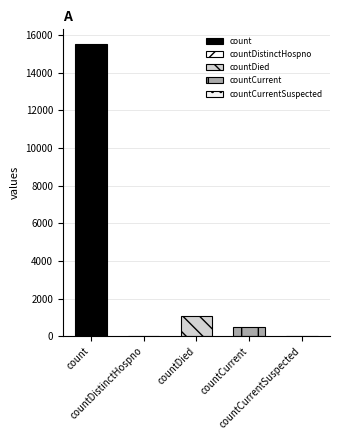

What is the label of the 5th bar from the left?

countCurrentSuspected